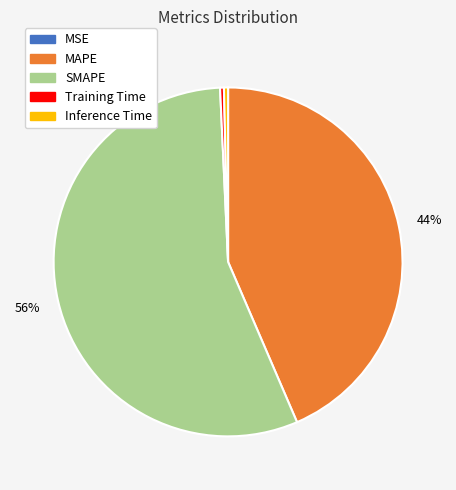

True or false: Inference Time accounts for 0% of the total.

True